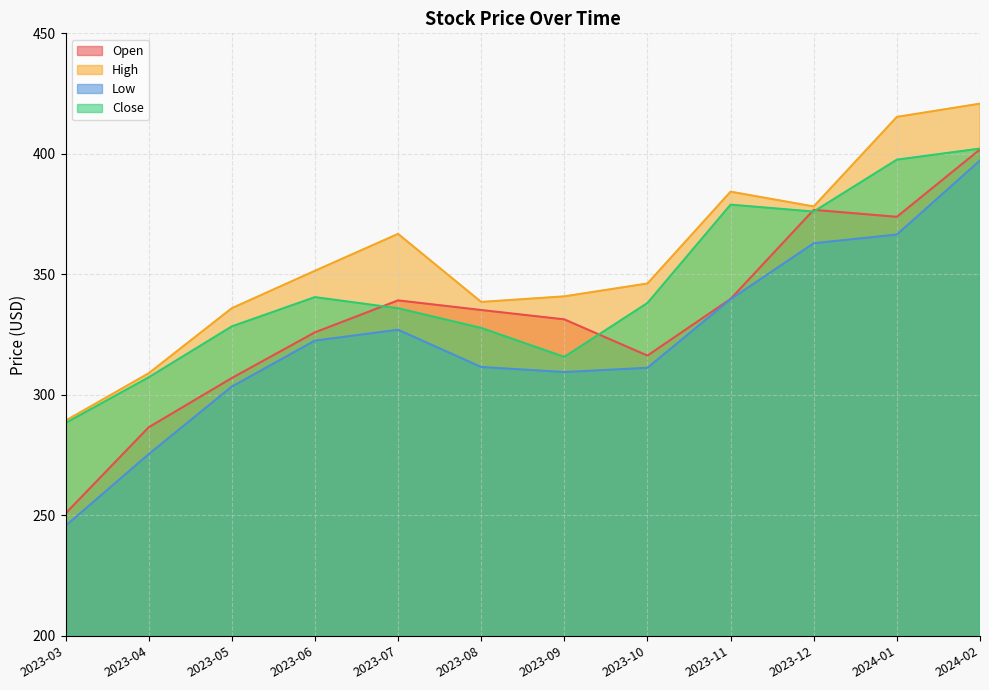

List the series in order of their peak value, highest first.

High, Close, Open, Low